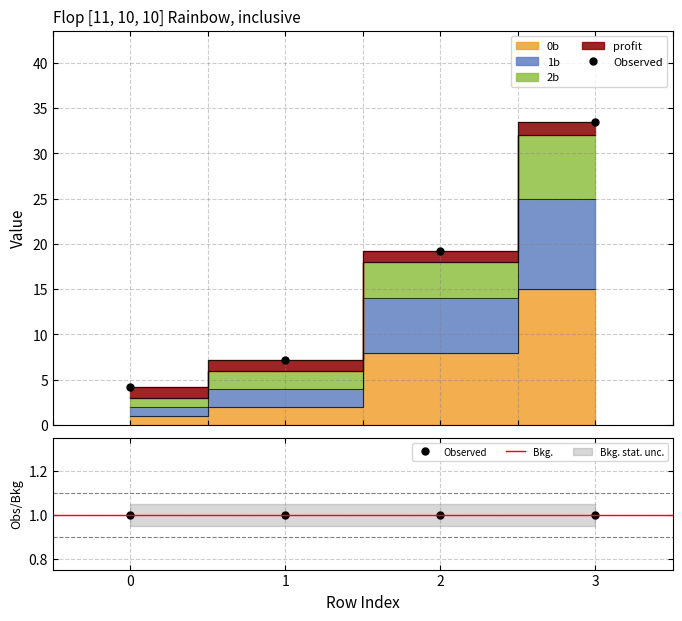

At how many categories does at least one series exceed 22?

1